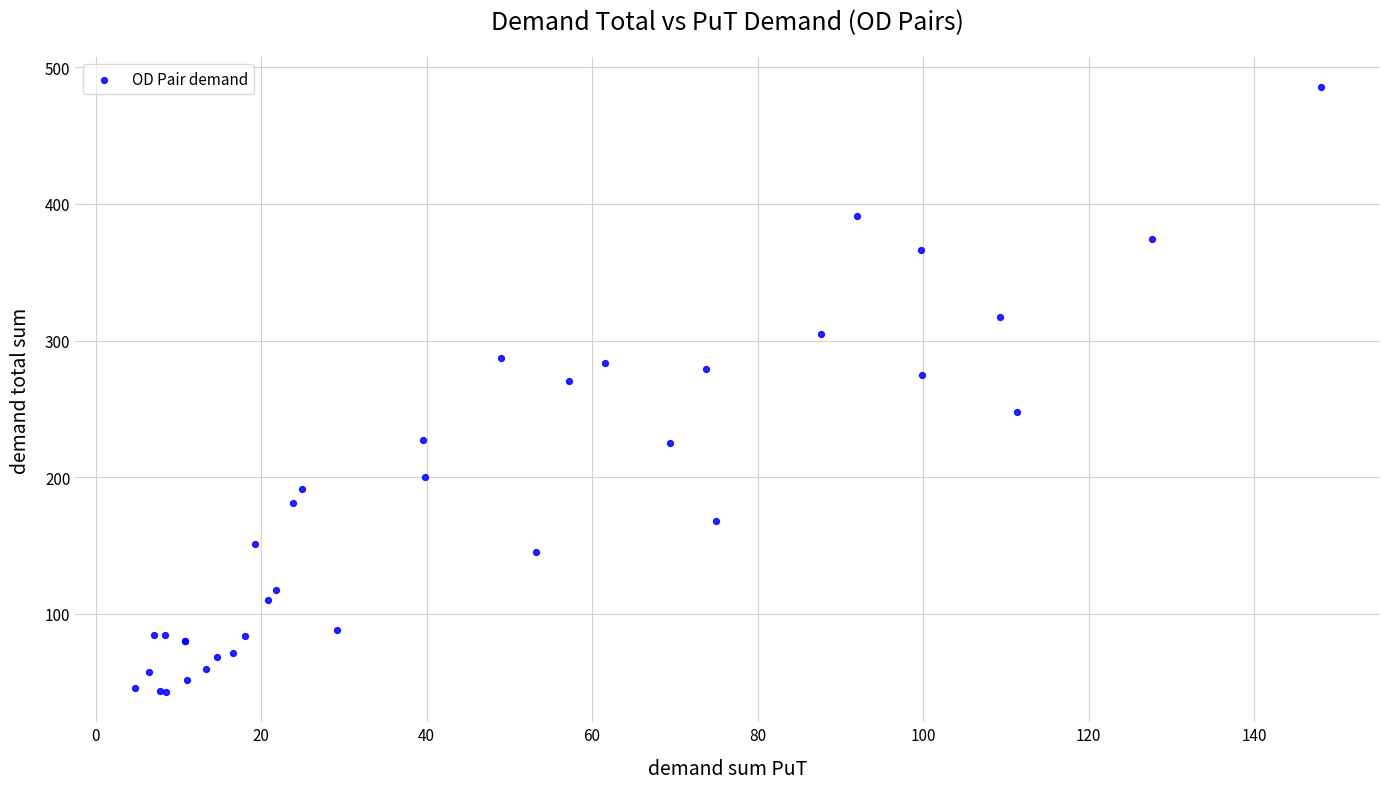

What Y value in the scatter plot is closest to 264?

270.1